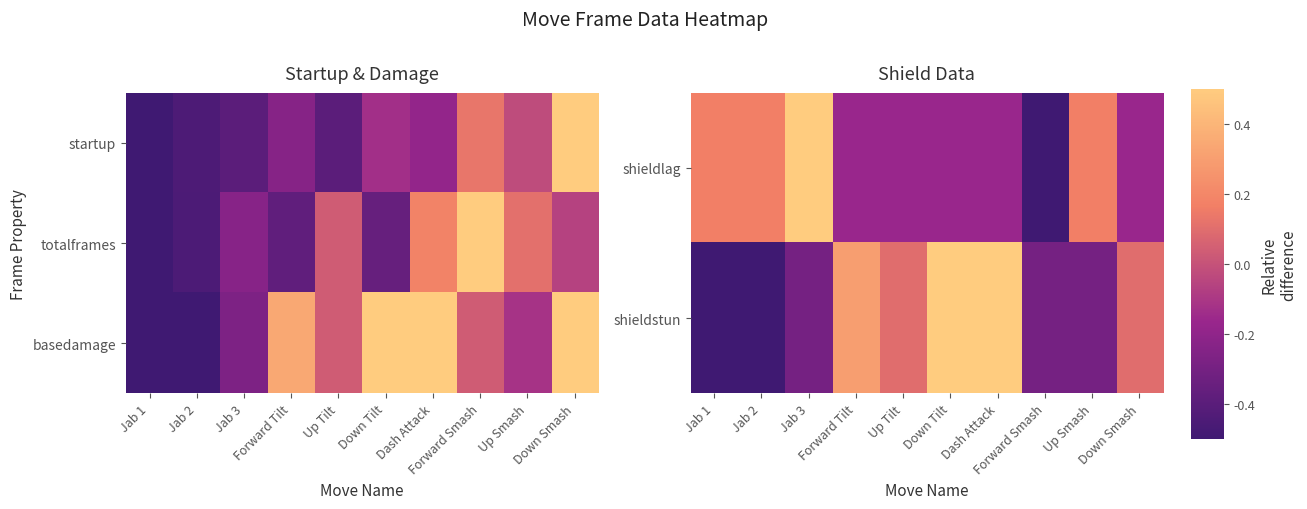

At how many categories does at least one series exceed 0?

10